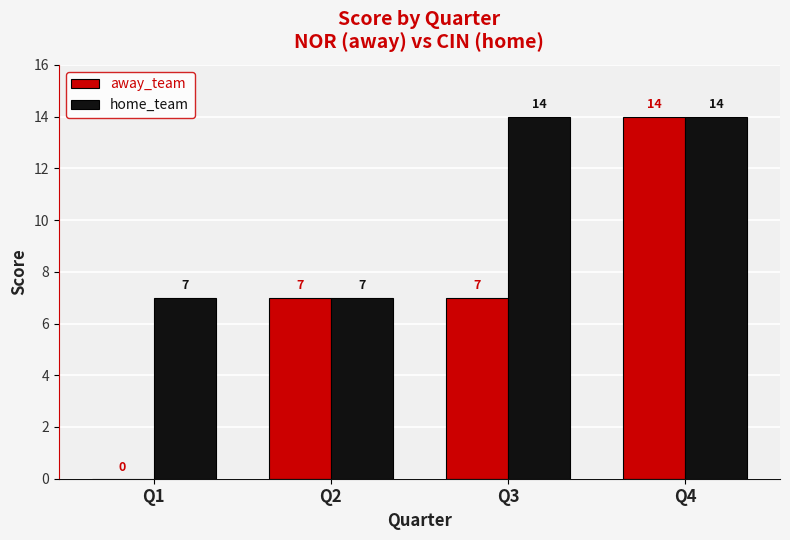

What is the highest value of the home_team series?

14